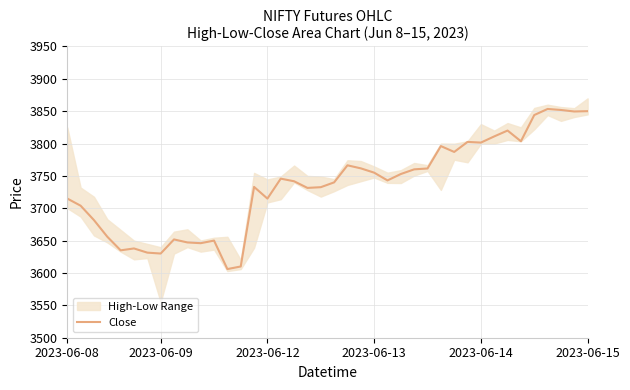

True or false: Close has a value of 3755.0 at 2023-06-13.

True